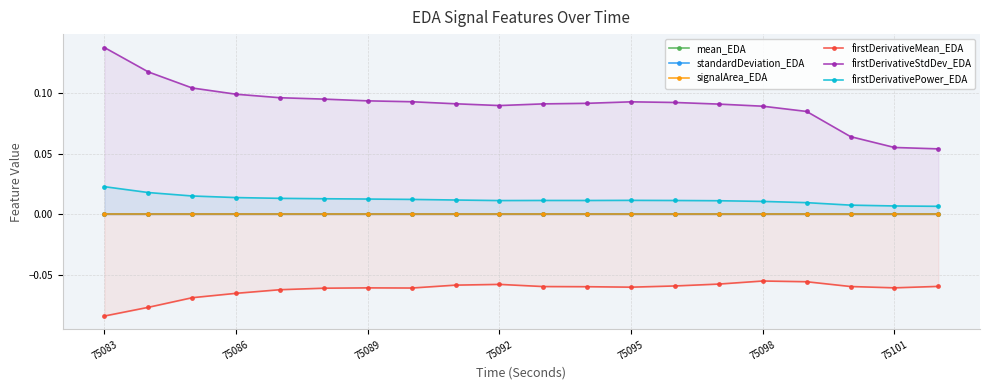

True or false: firstDerivativeMean_EDA has more than 0 interior local peaks.

True